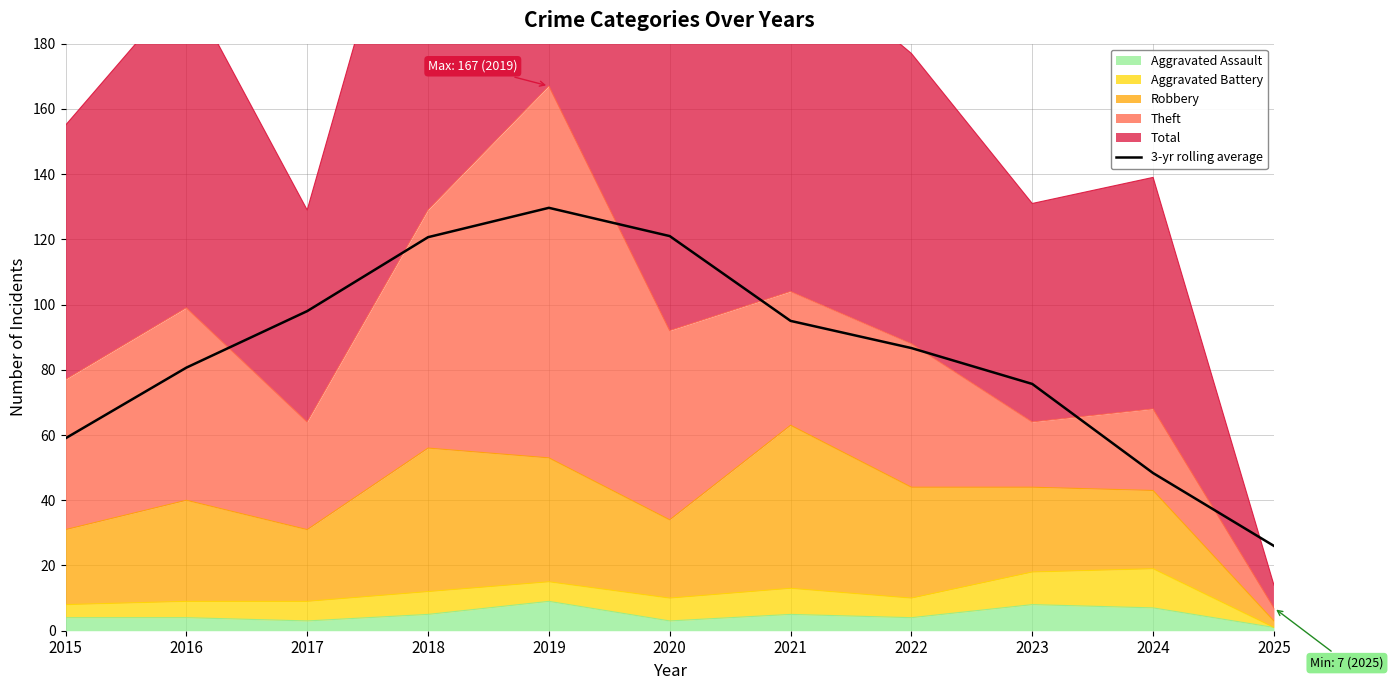

The value at 2020 is 121.0. True or false?

True